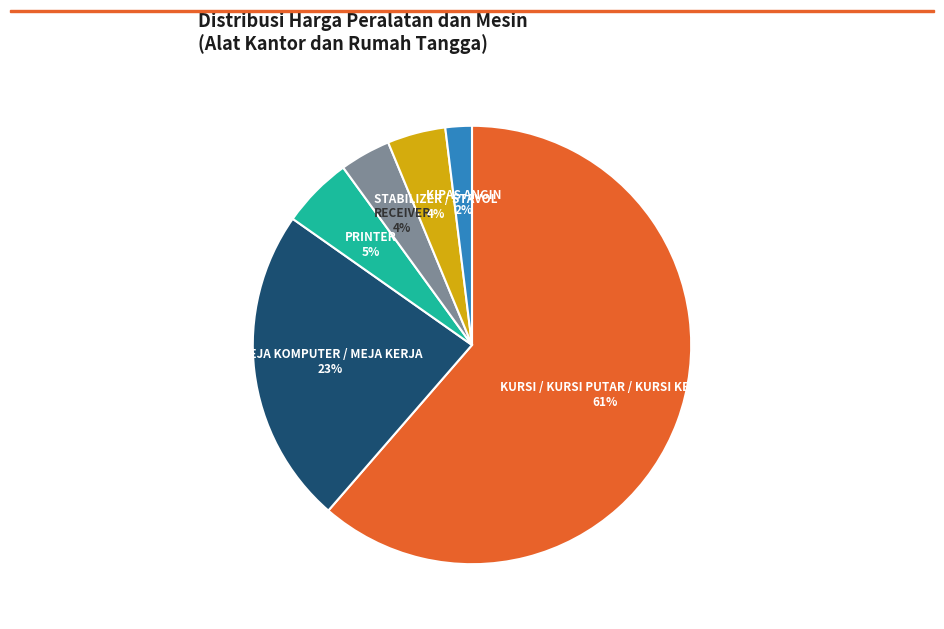

Does any single category account for the majority?

Yes